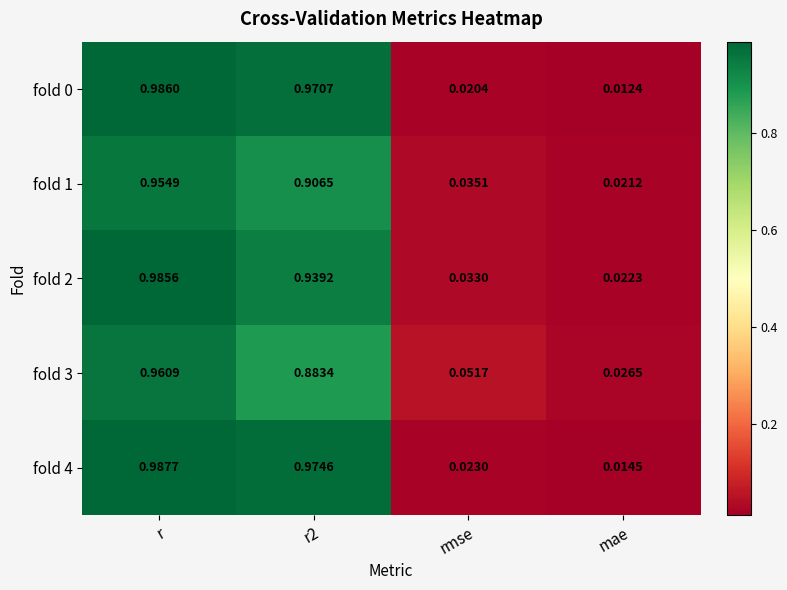

Which category has the highest value across all series?

r